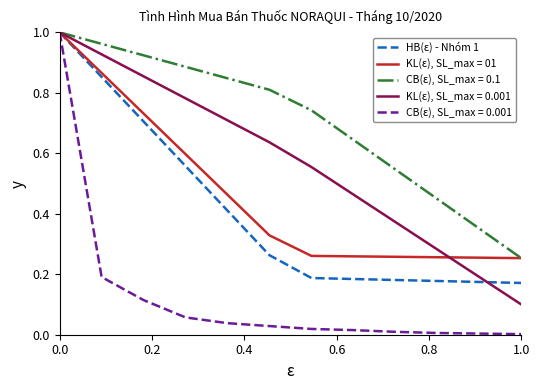

Which series has the widest spread of values?

CB(ε), SL_max = 0.001